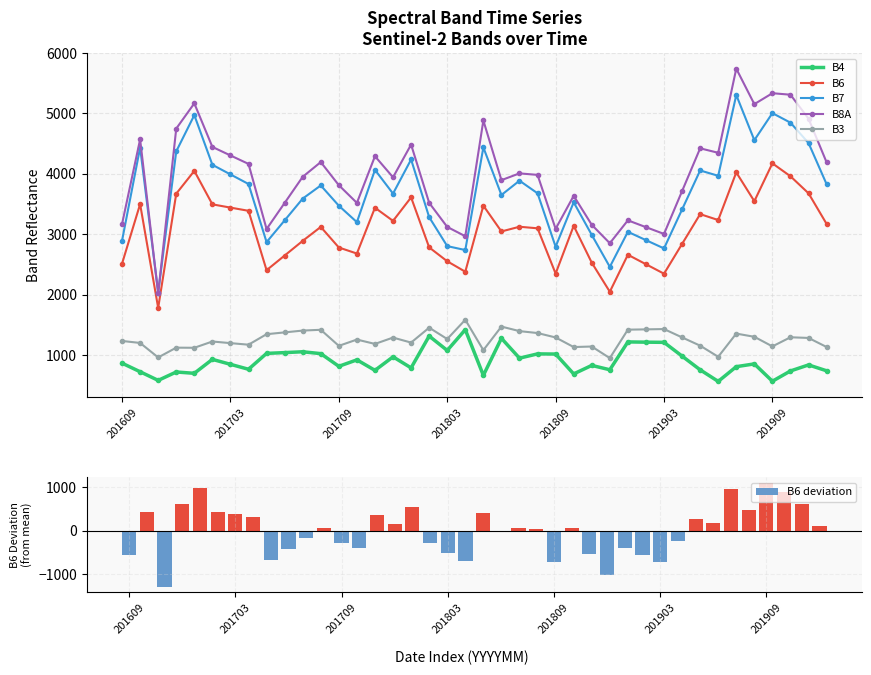

How many groups of bars are there?

40